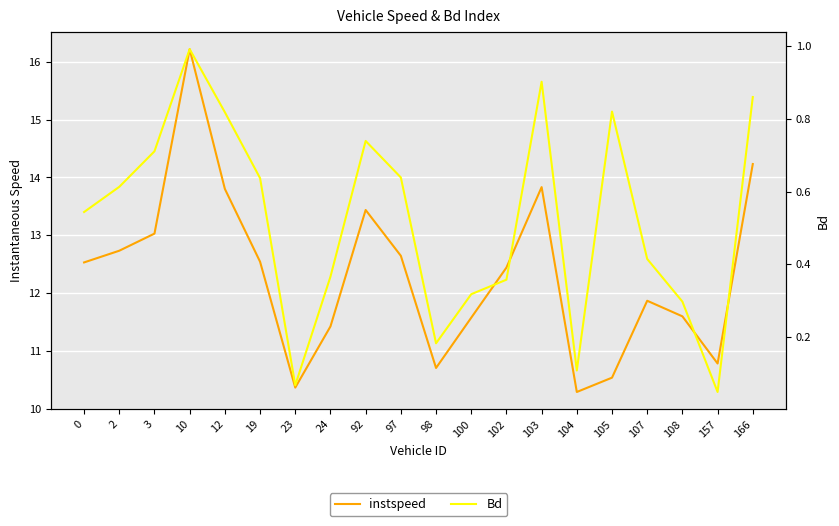

Read the instspeed value at 105.

10.5